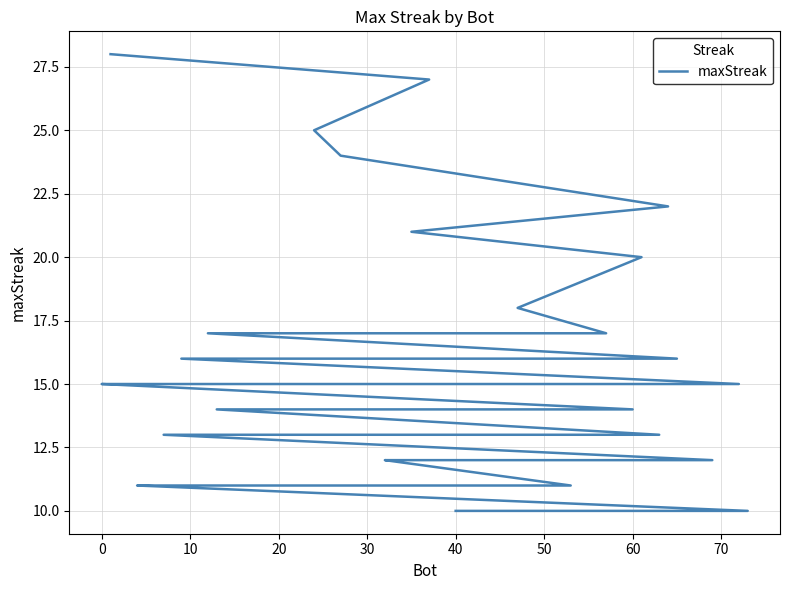

Does the chart have visible grid lines?

Yes